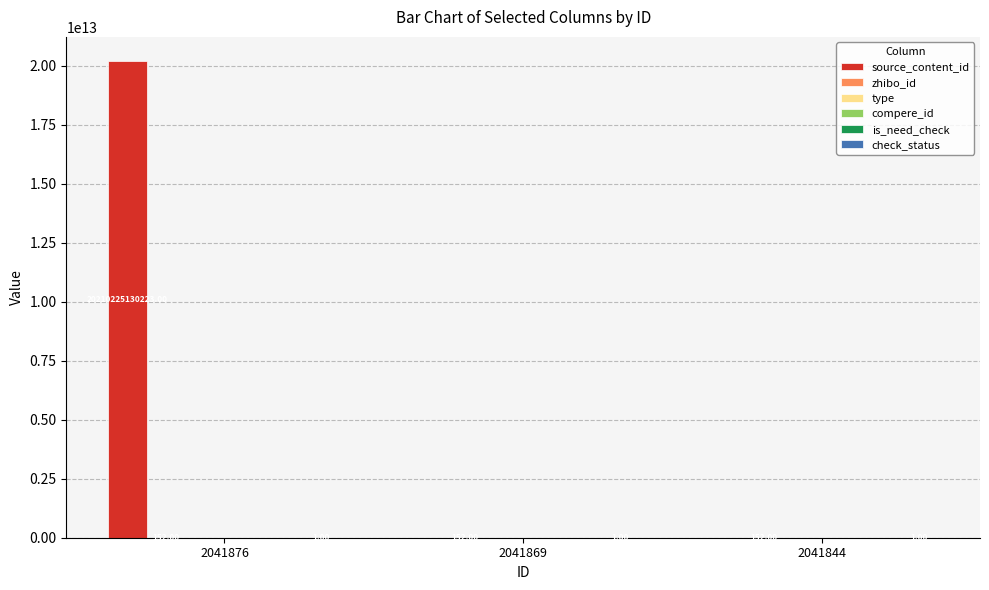

What is the total value across all series at 2041876?

20210225130376